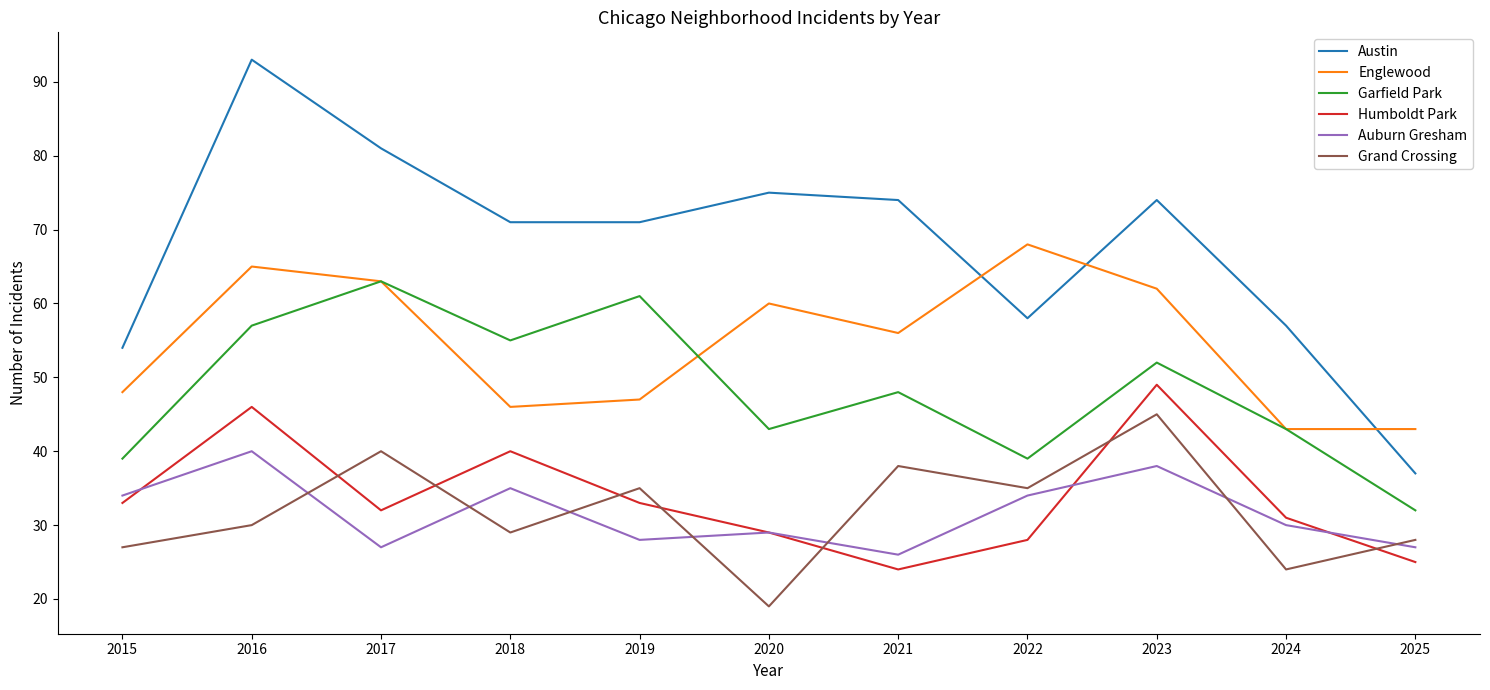

What is the difference between the highest and lowest values at 2016?

63